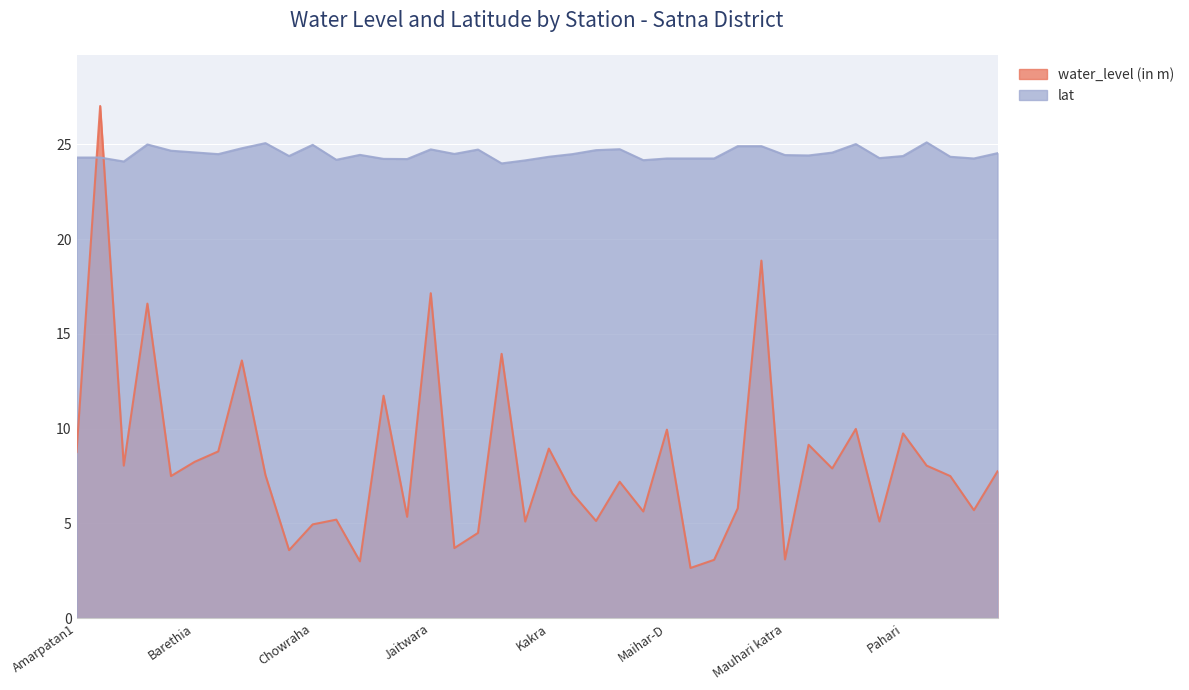

True or false: water_level (in m) has a value of 4.3 at Pahari.

False